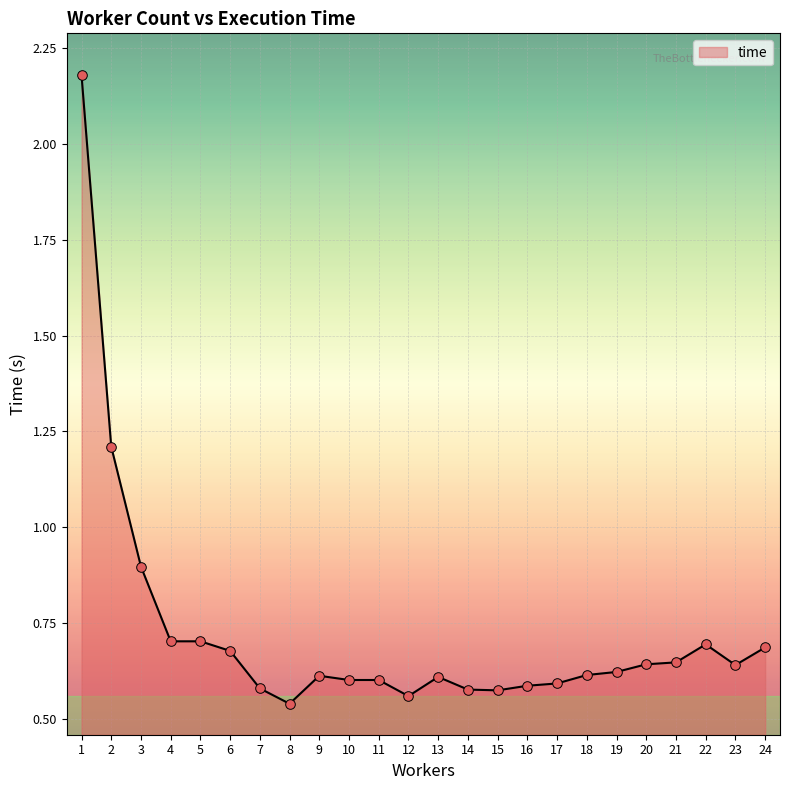

Which has a higher value, 23 or 11?

23